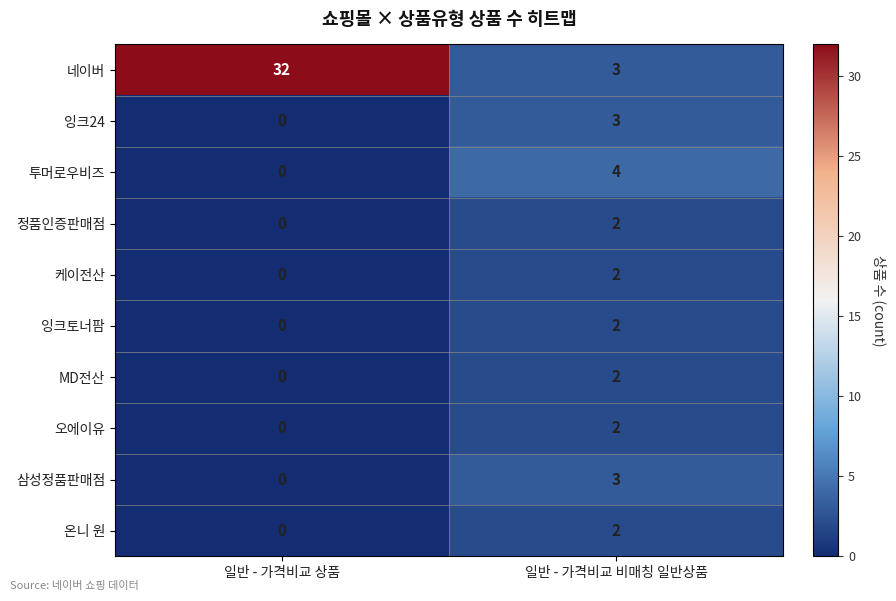

What is the difference between the 투머로우비즈 values at 일반 - 가격비교 비매칭 일반상품 and 일반 - 가격비교 상품?

4